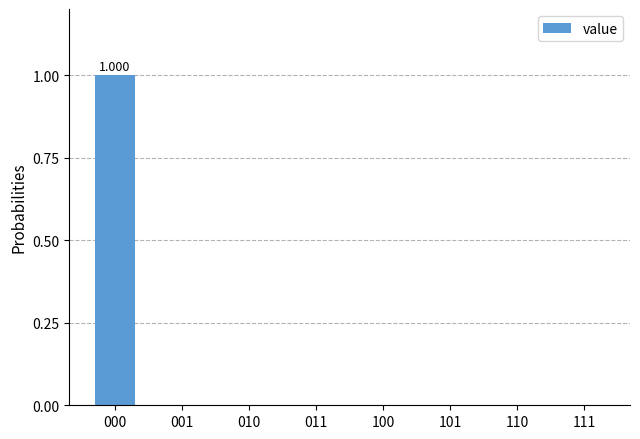

Rank the categories by value from highest to lowest.

000, 001, 010, 011, 100, 101, 110, 111